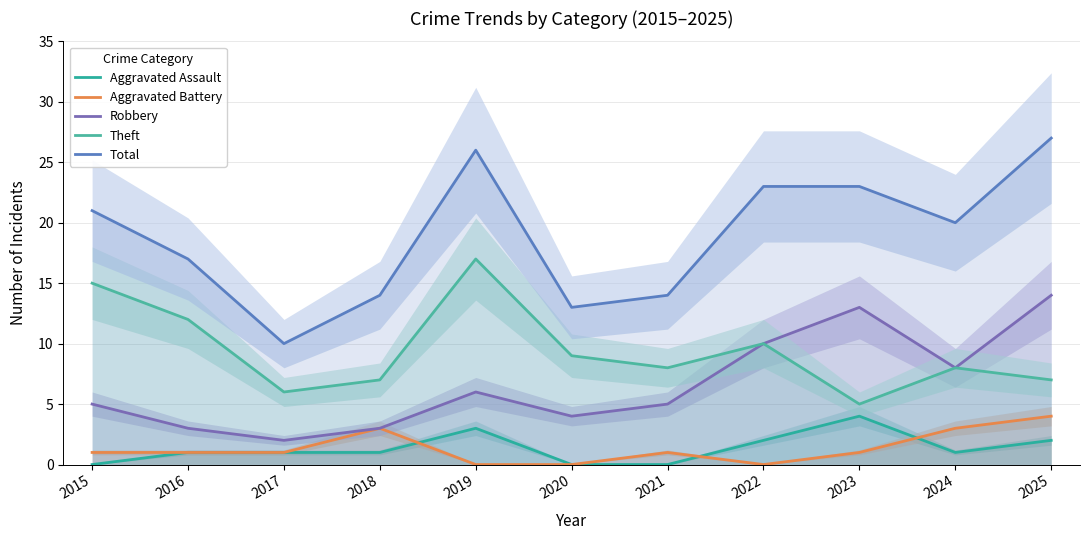

Reading left to right, what are all the values shown in this chart?

Aggravated Assault: 0	1	1	1	3	0	0	2	4	1	2
Aggravated Battery: 1	1	1	3	0	0	1	0	1	3	4
Robbery: 5	3	2	3	6	4	5	10	13	8	14
Theft: 15	12	6	7	17	9	8	10	5	8	7
Total: 21	17	10	14	26	13	14	23	23	20	27